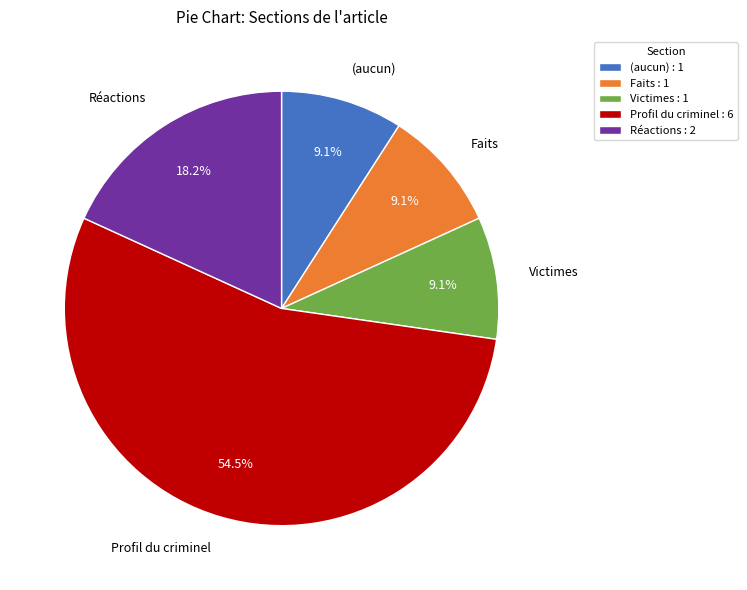

To the nearest percent, what portion does Faits represent?

9%